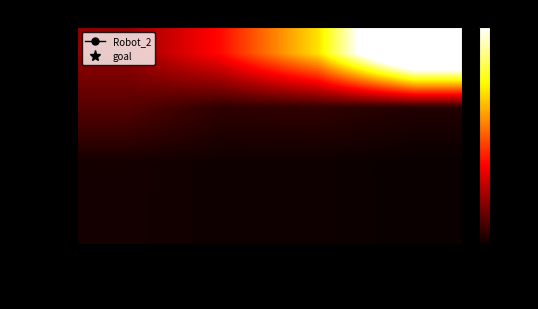

Reading left to right, extract all data points from this chart.

x: x=0.1	y=0.3	y_er_low=0.5	y_er_up=1.0
y: x=0.1	y=0.0	y_er_low=0.0	y_er_up=0.0
y_er_low: x=0.0	y=0.0	y_er_low=0.0	y_er_up=0.0
y_er_up: x=0.0	y=0.0	y_er_low=0.0	y_er_up=0.0